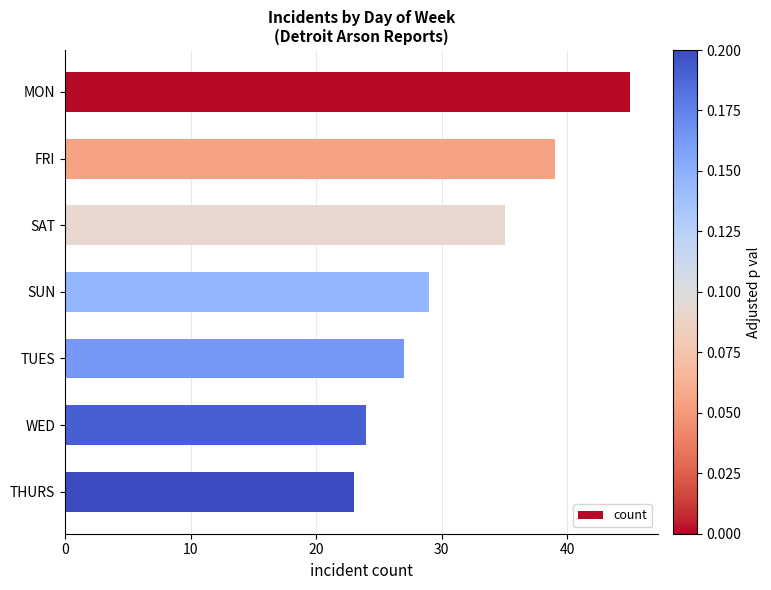

What is the change in value from FRI to SAT?

-4